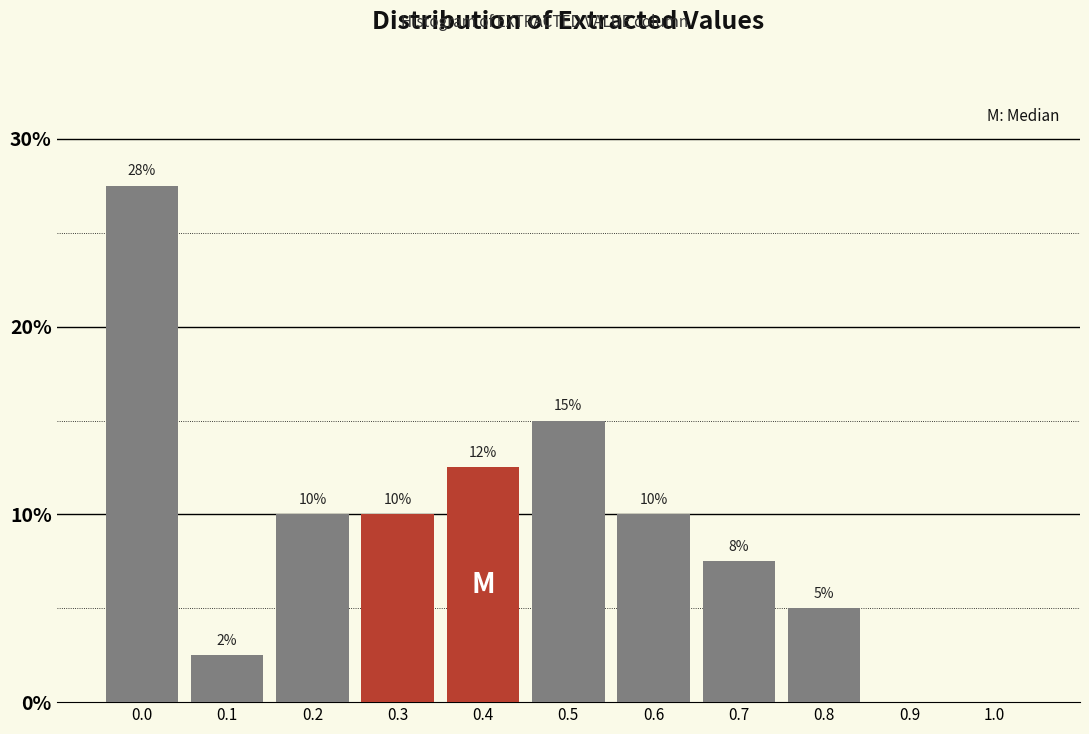

At which label is the value closest to 13?

0.4